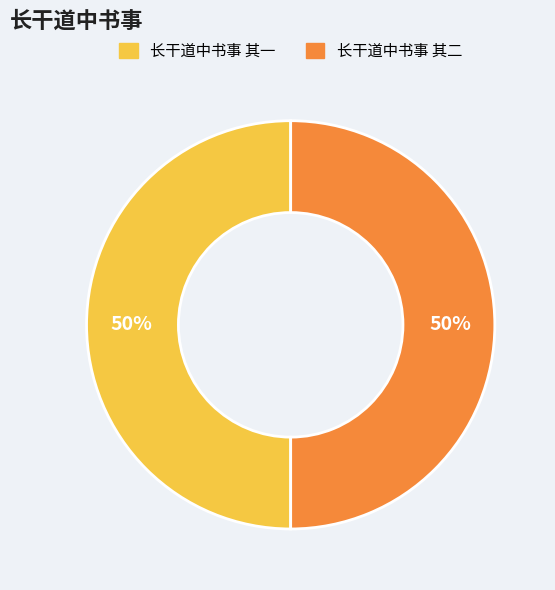

To the nearest percent, what is the combined percentage of 长干道中书事 其二 and 长干道中书事 其一?

100%